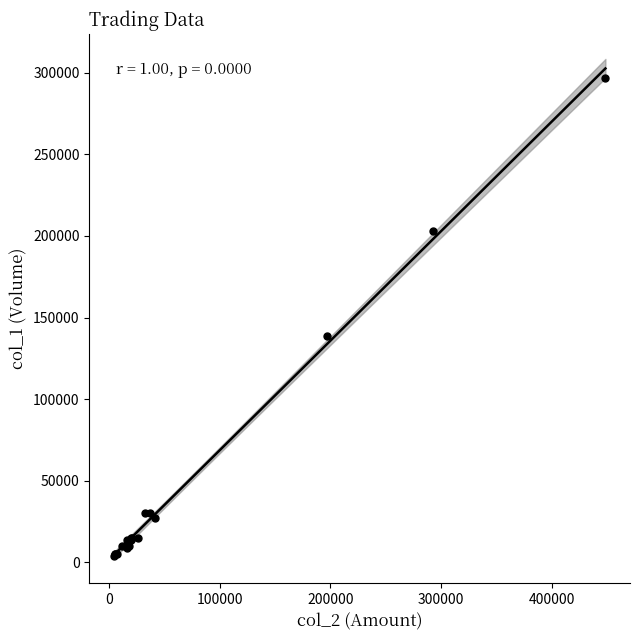

What Y value in the scatter plot is closest to 150500?

139000